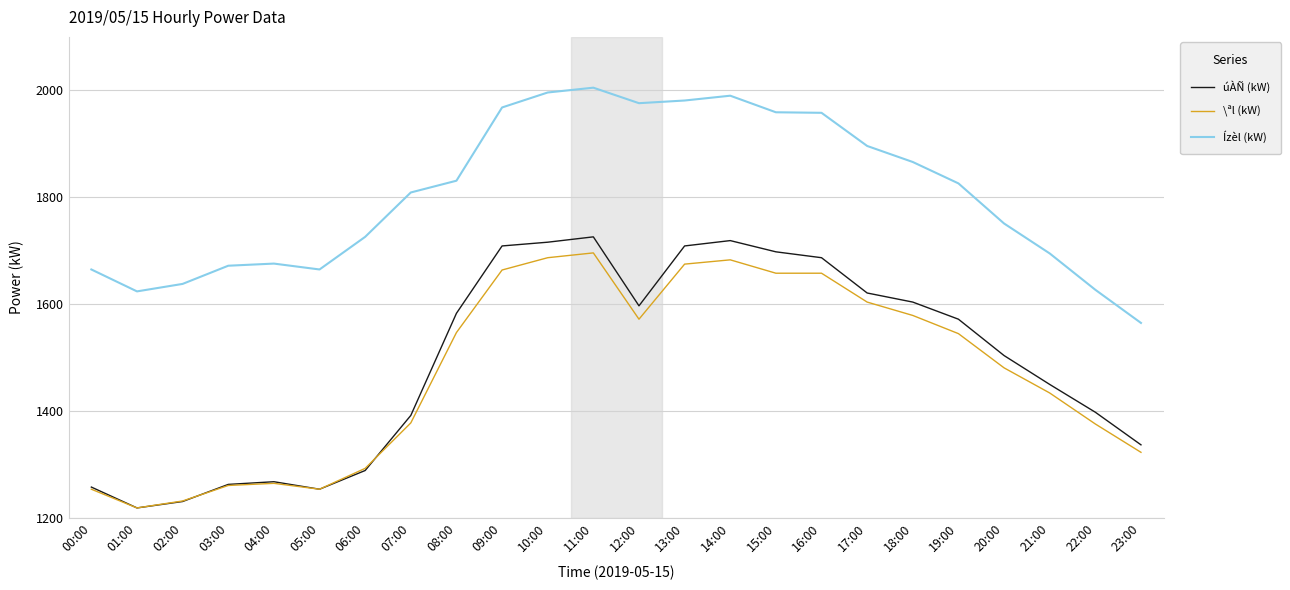

The Ízèl (kW) series shows 1676 at 04:00. True or false?

True